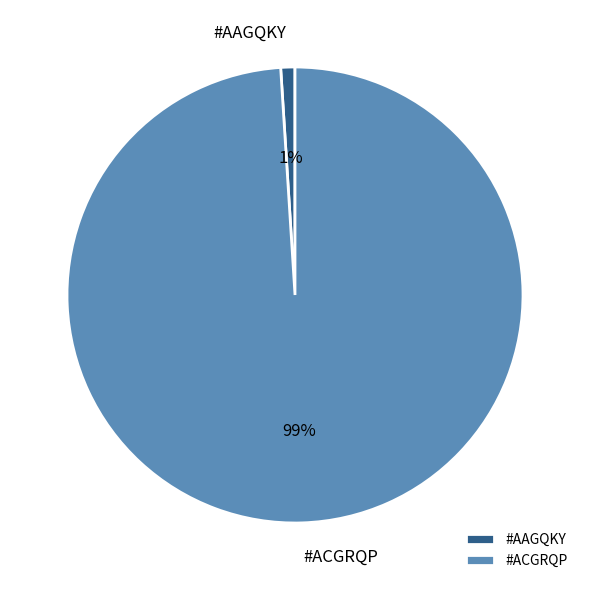

How many segments does this pie chart have?

2